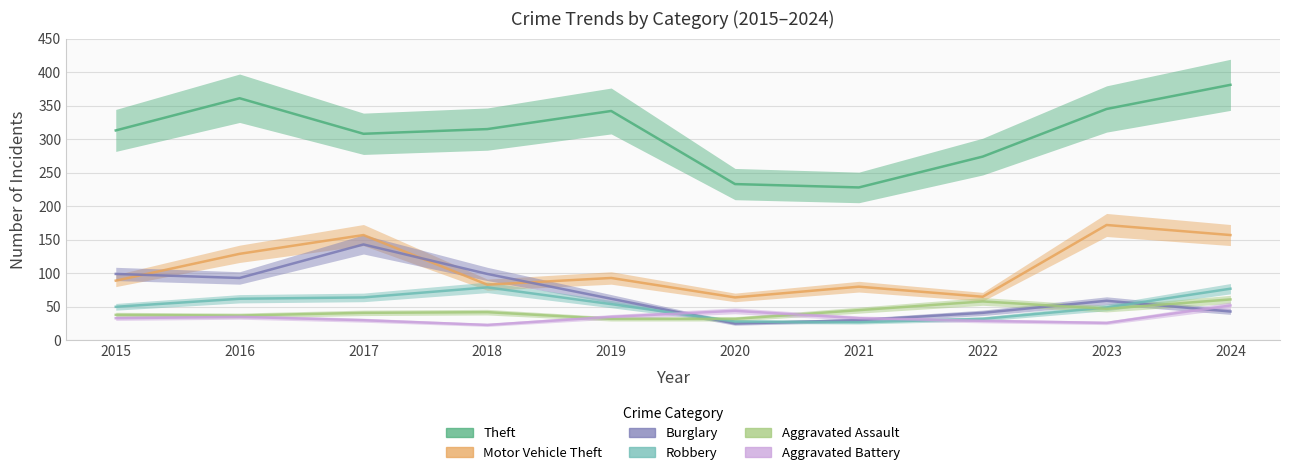

The value of Robbery at 2017 is 64. True or false?

True